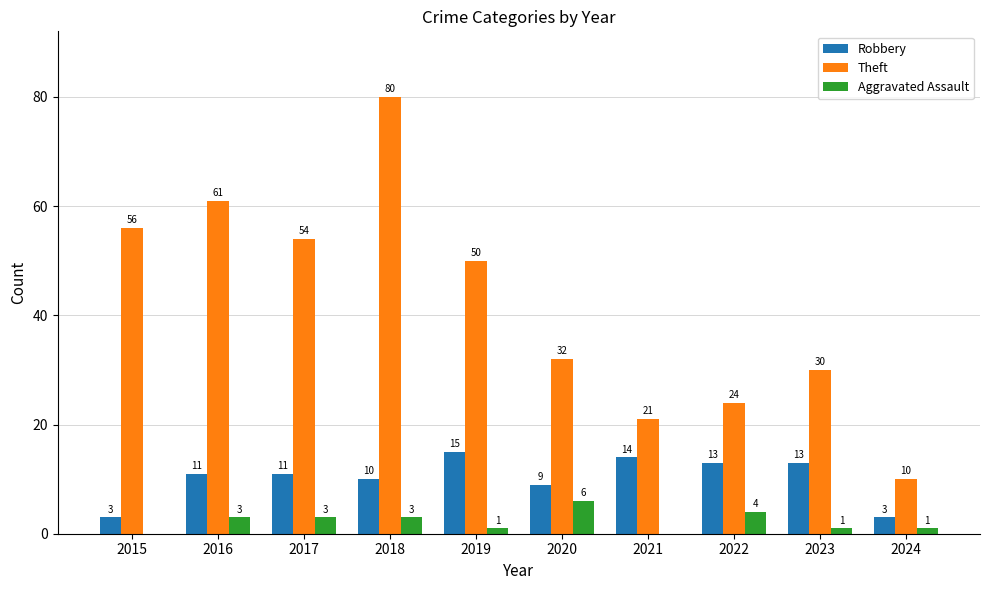

Which series changed the most between 2017 and 2018?

Theft